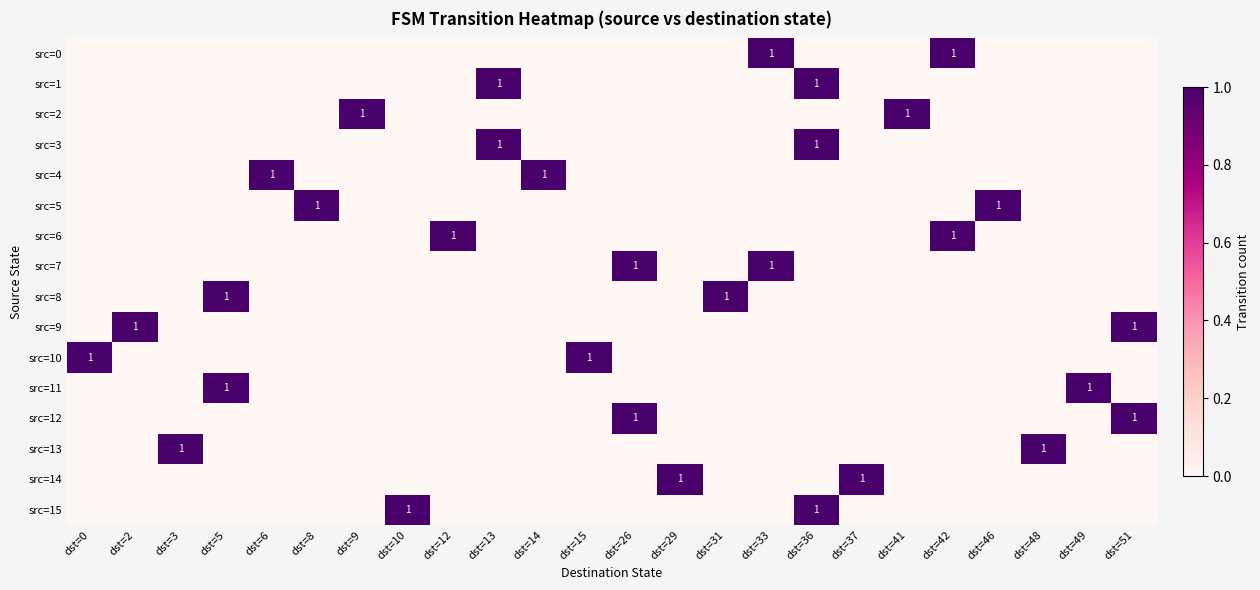

The value of src=0 at dst=42 is 1. True or false?

True